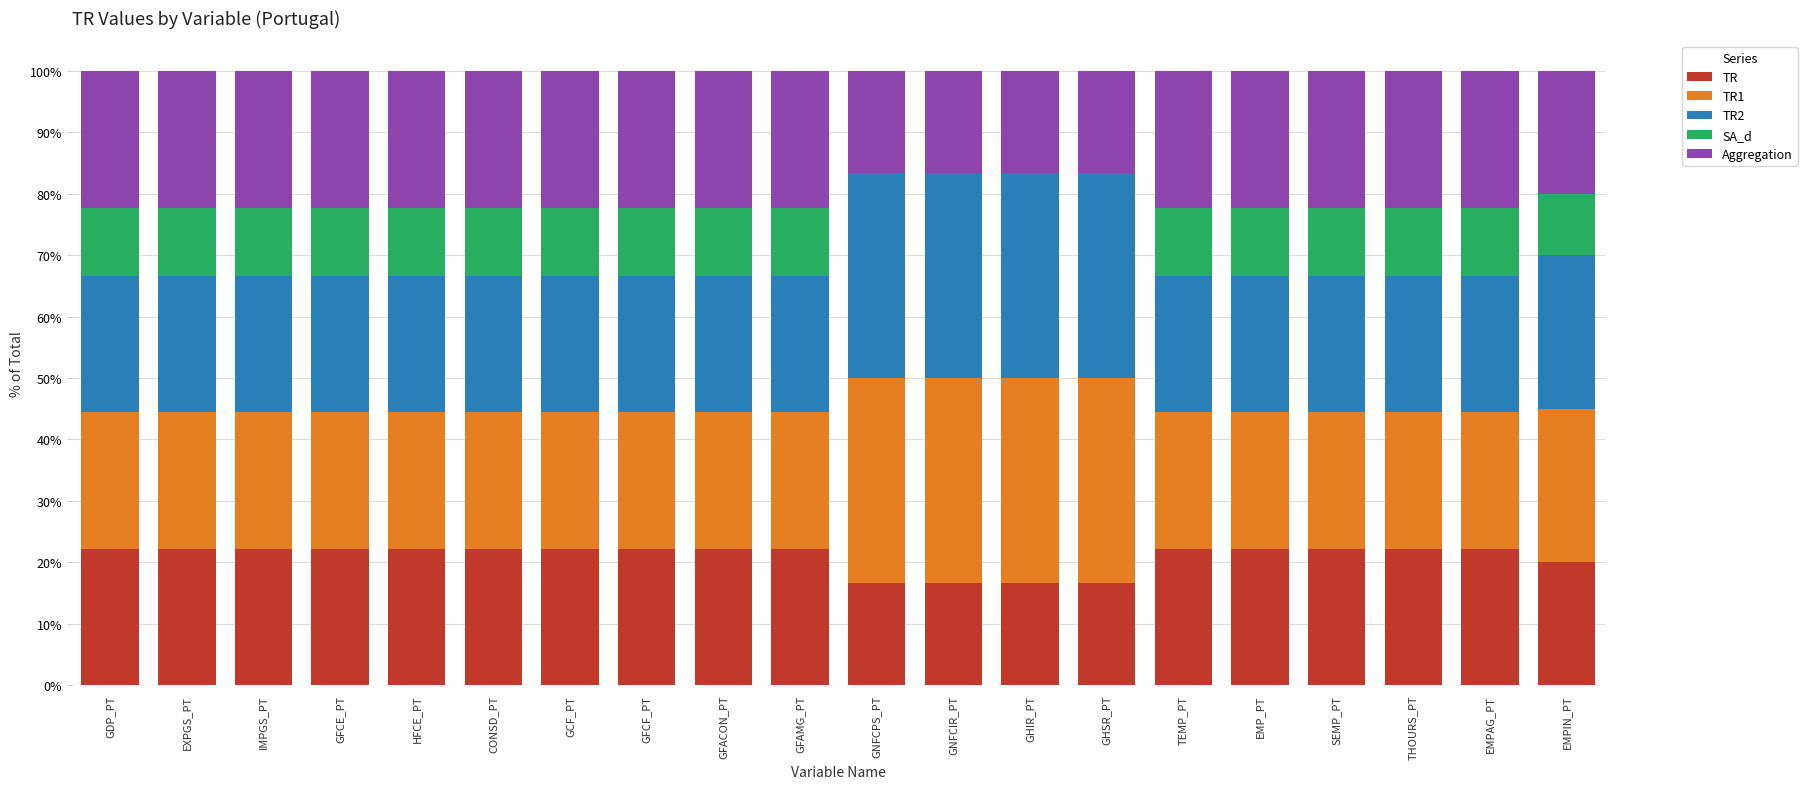

What is the sum of the TR values at GNFCIR_PT and CONSD_PT?

38.9